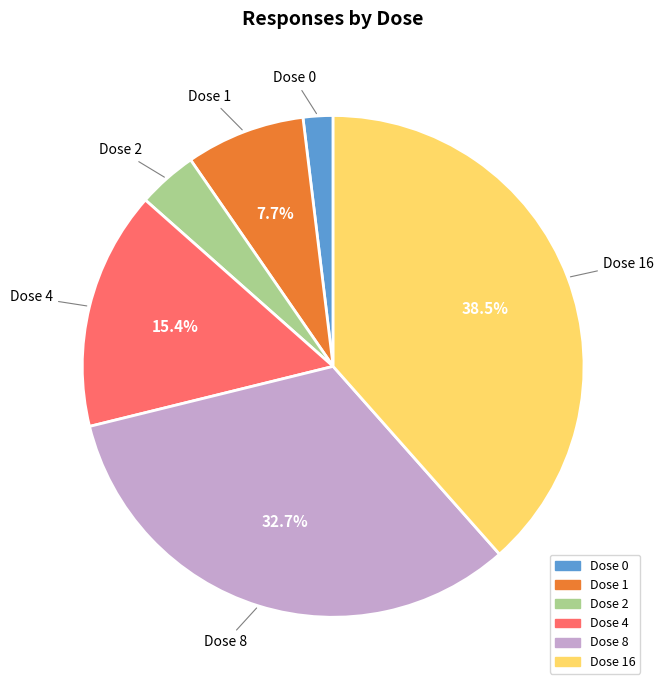

Is there any slice that represents more than half of the pie?

No